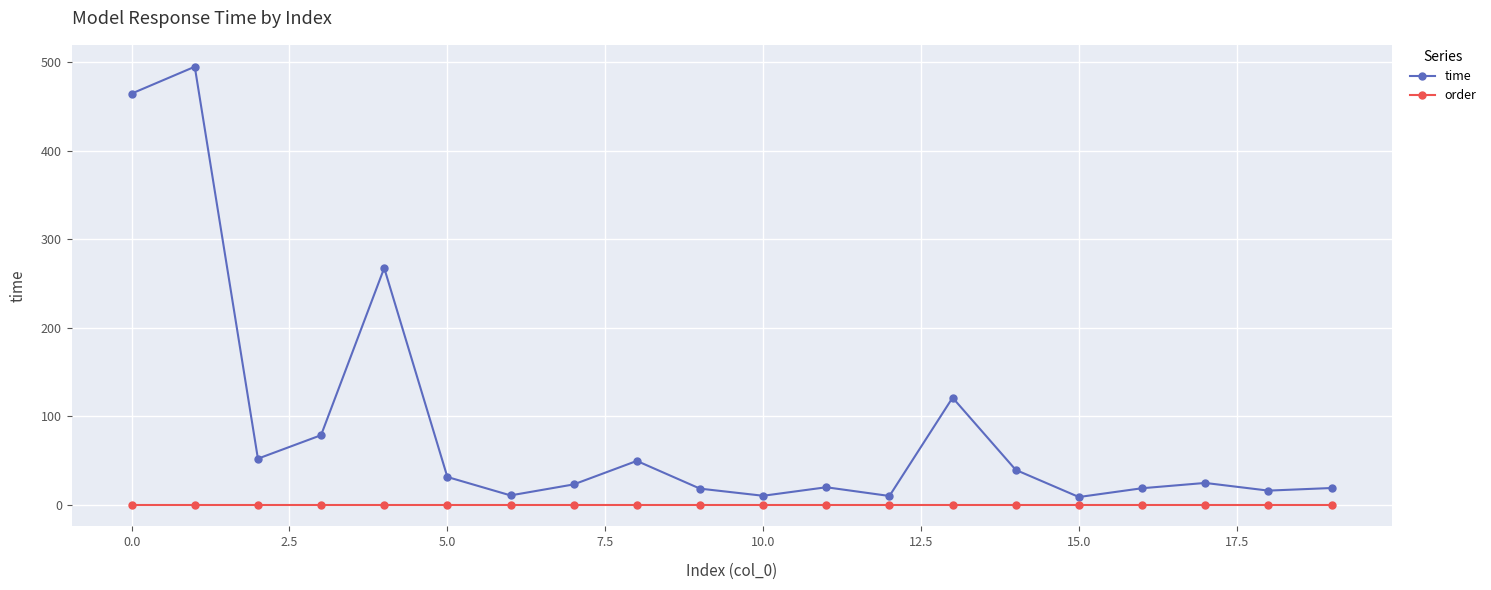

What is the sum of all time values?

1772.0